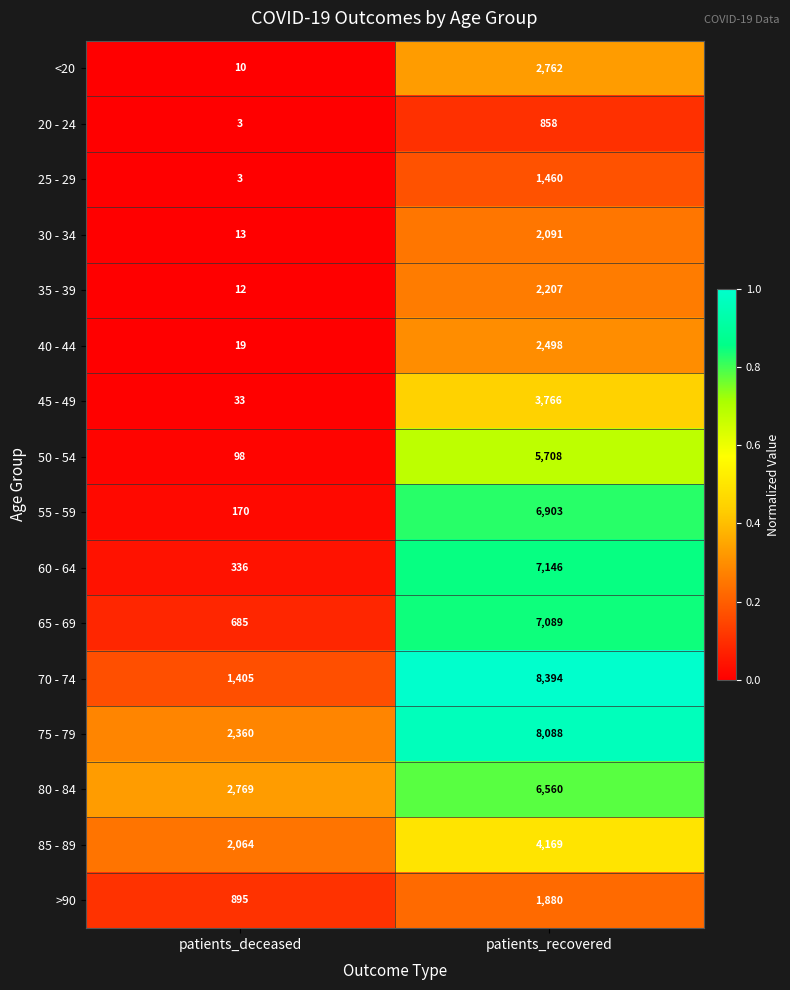

Rank the series by their maximum value, from lowest to highest.

20 - 24, 25 - 29, >90, 30 - 34, 35 - 39, 40 - 44, <20, 45 - 49, 85 - 89, 50 - 54, 80 - 84, 55 - 59, 65 - 69, 60 - 64, 75 - 79, 70 - 74